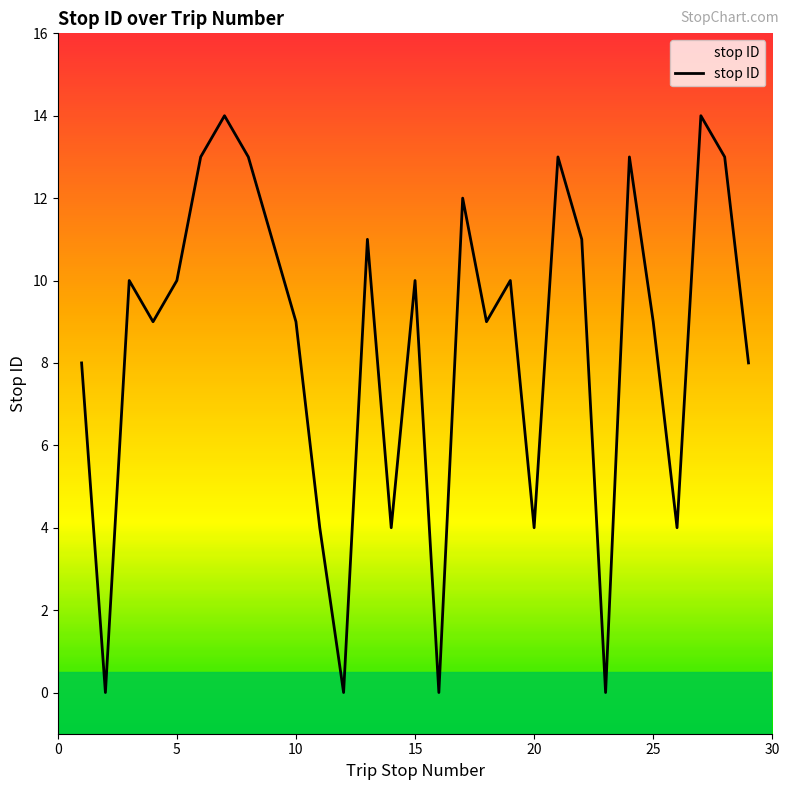

What is the greatest value displayed?

14